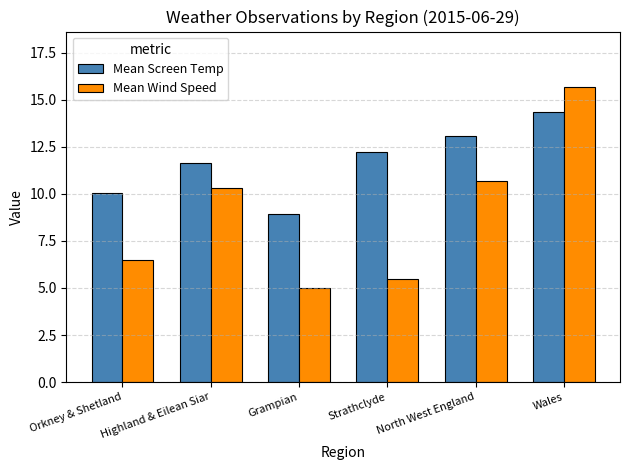

Is the value of Mean Wind Speed at Strathclyde greater than the value of Mean Screen Temp at Grampian?

No